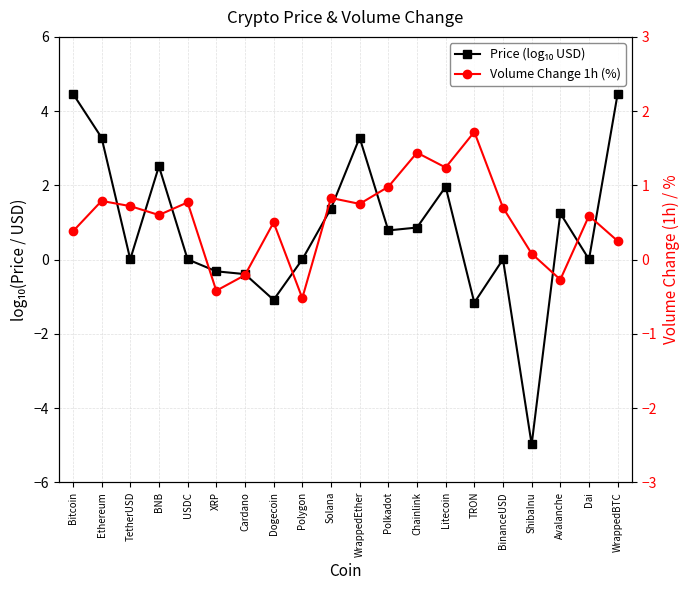

What is the total value across all series at TetherUSD?

0.7